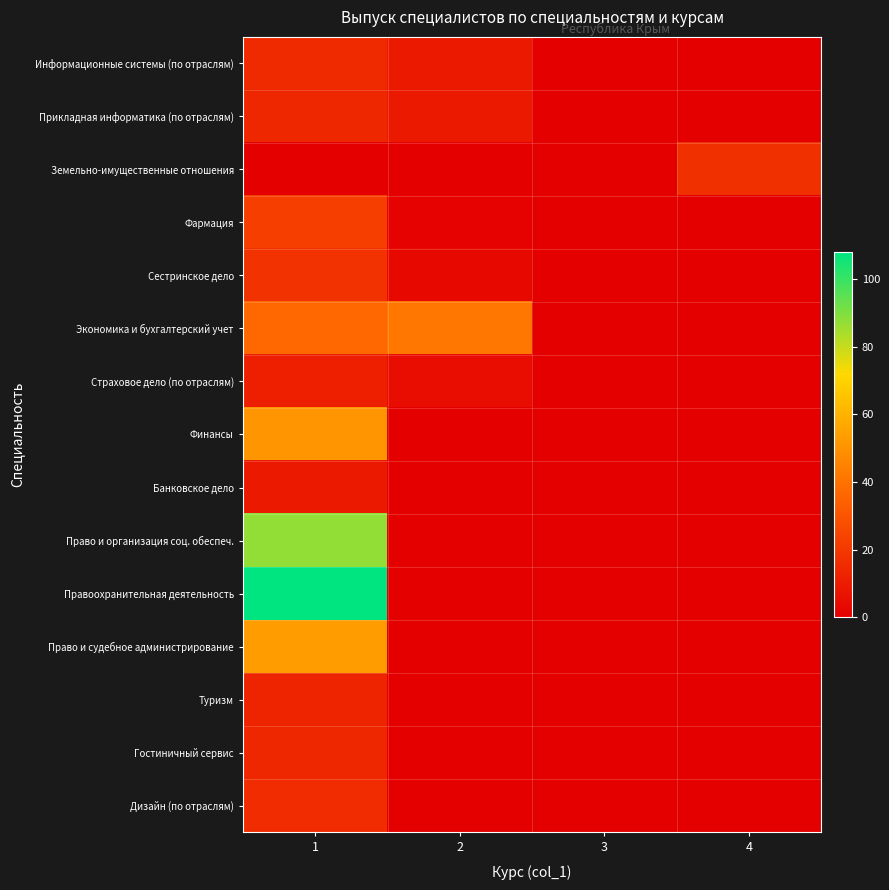

Which series has the largest total across all categories?

Правоохранительная деятельность